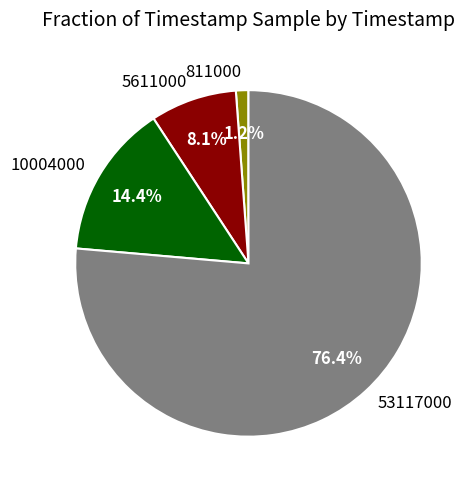

What percentage is NOT represented by 5611000?

91.9%